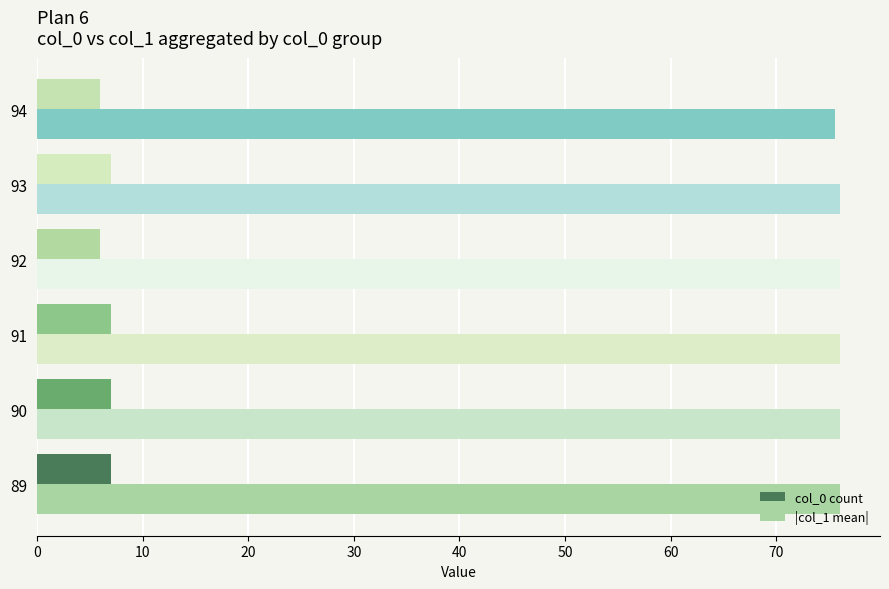

Which series has the largest range (max minus min)?

col_0 count